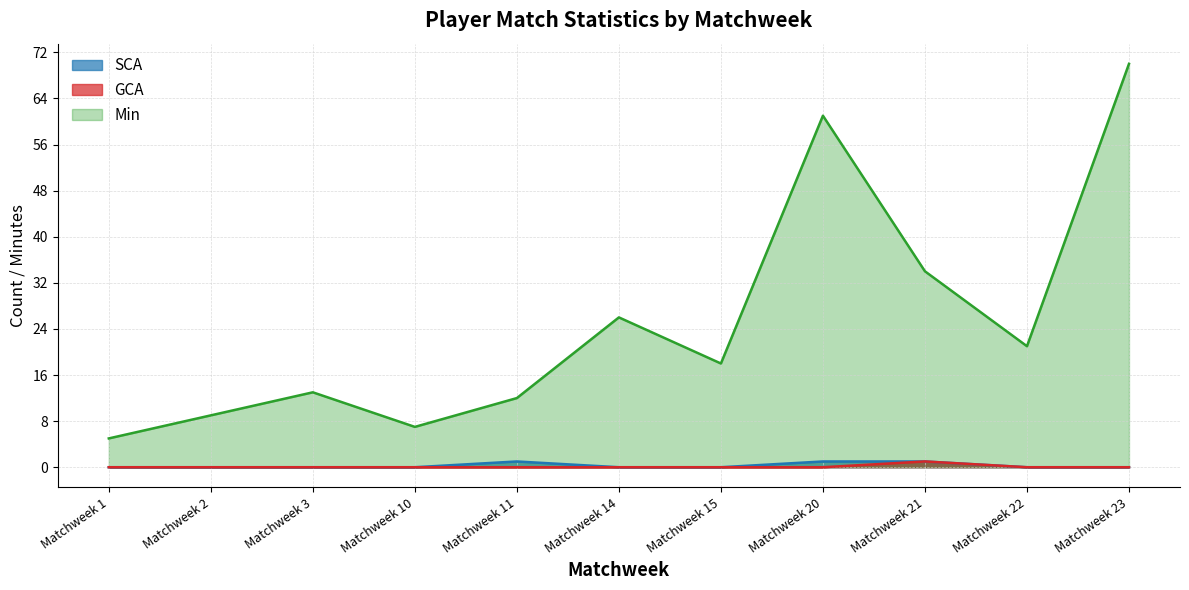

At which category does Min reach its first local valley?

Matchweek 10